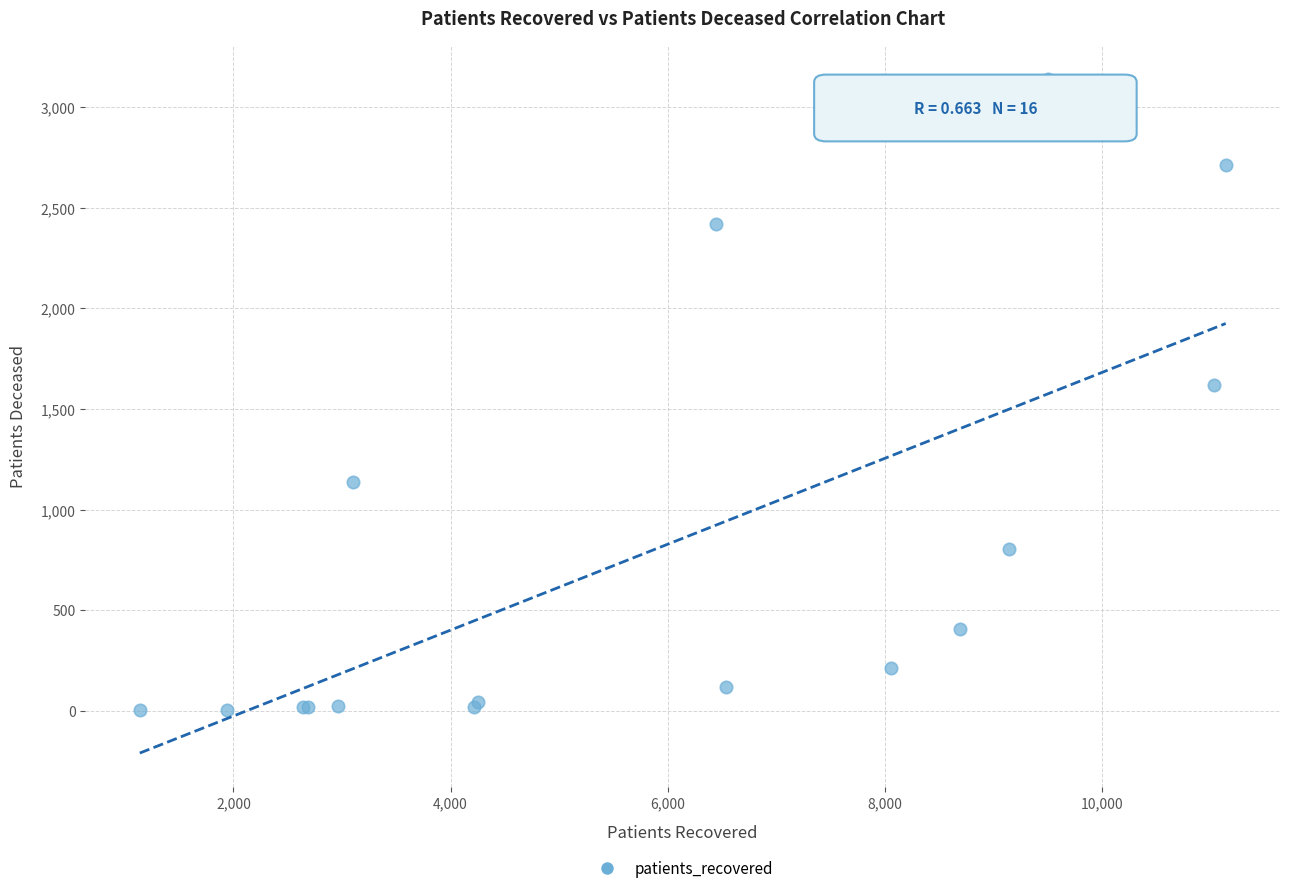

What Y value in the scatter plot is closest to 1572?

1617